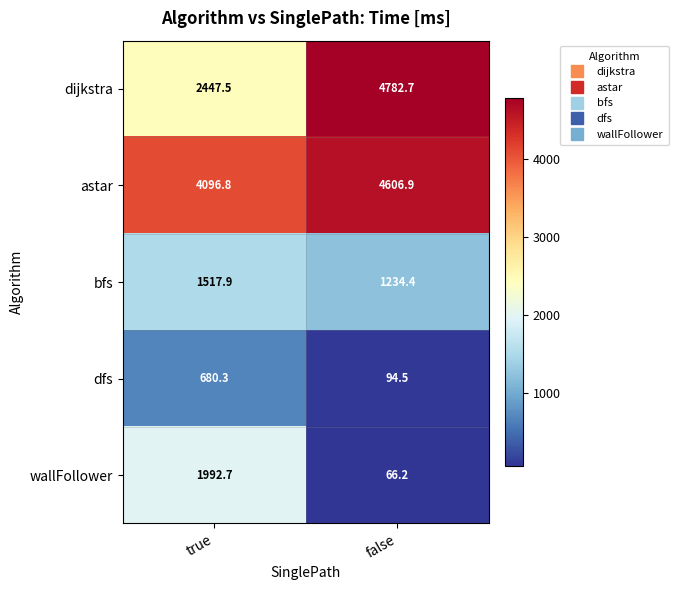

Reading right to left, list all the values displayed in this chart.

dijkstra: false=4782.7	true=2447.5
astar: false=4606.9	true=4096.8
bfs: false=1234.4	true=1517.9
dfs: false=94.5	true=680.3
wallFollower: false=66.2	true=1992.7